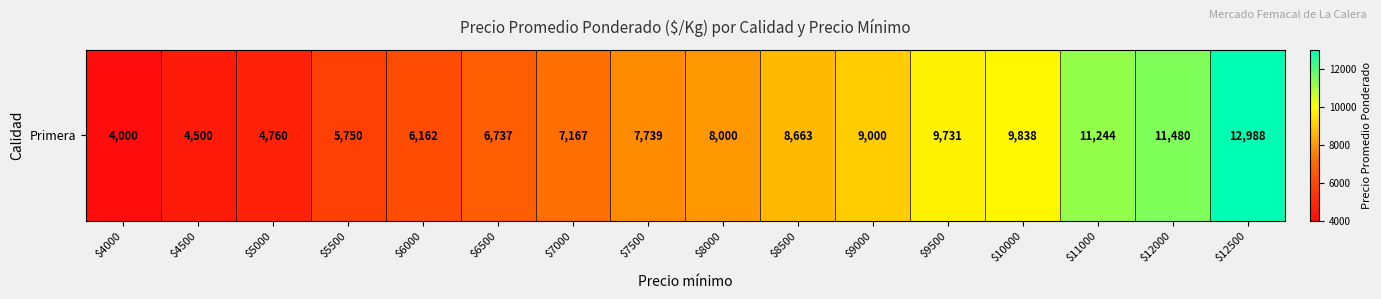

What is the average value?

7985